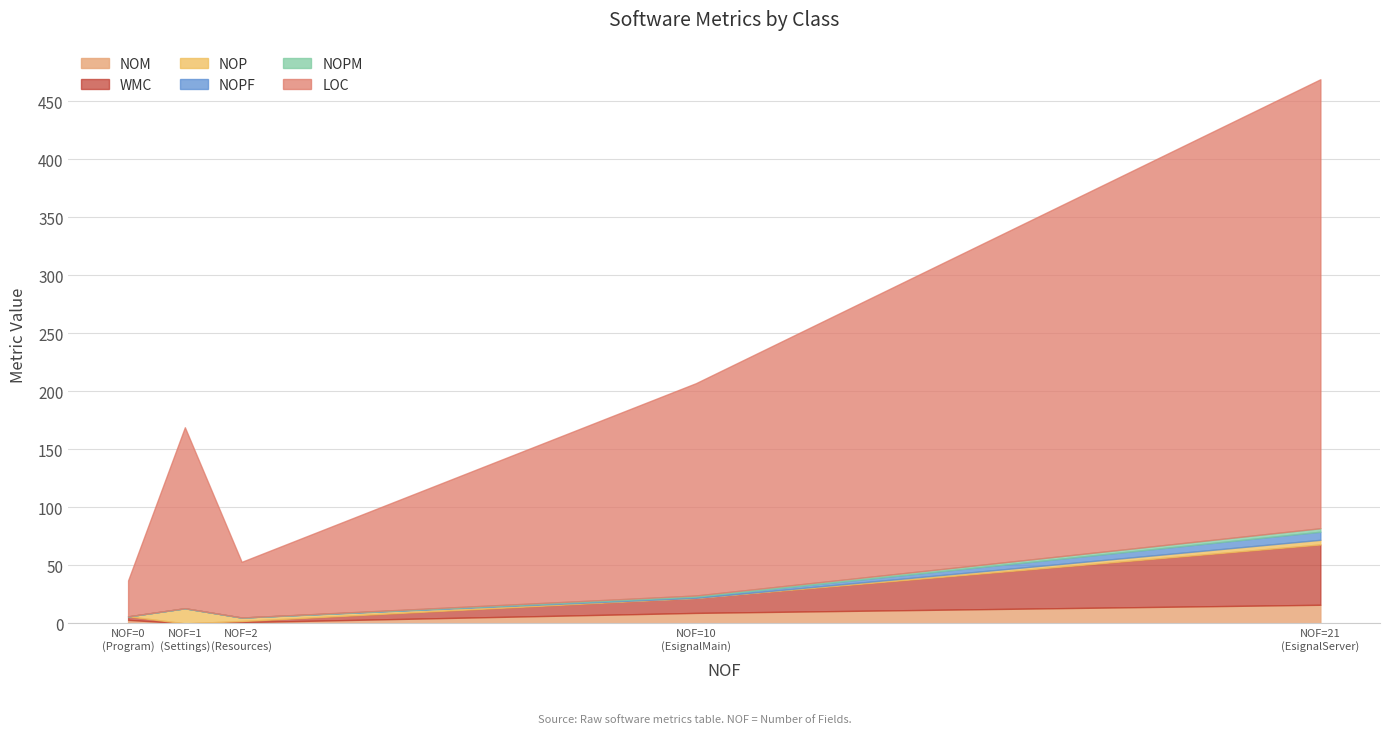

What is the value of the NOPM point at the 1st from the left?

1